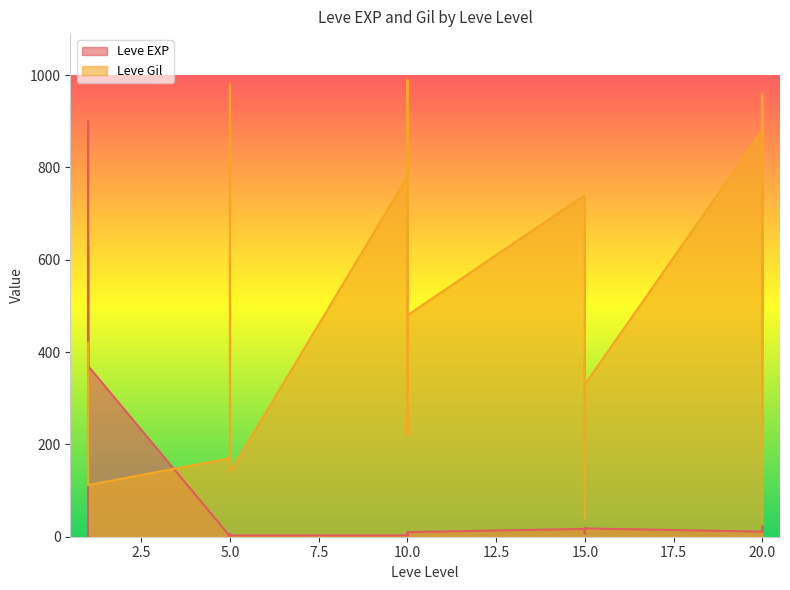

What is the total value across all series at 20?

891